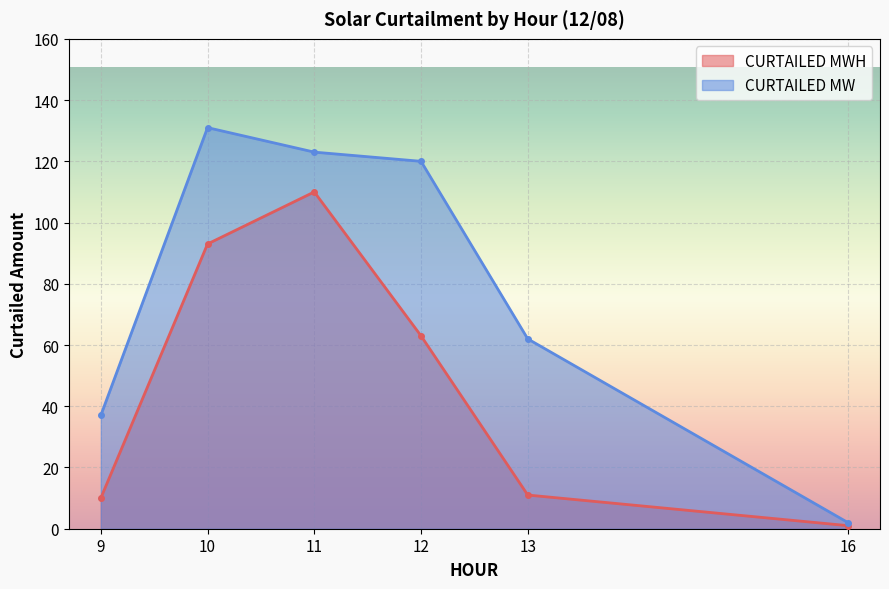

What is the greatest value displayed?

131